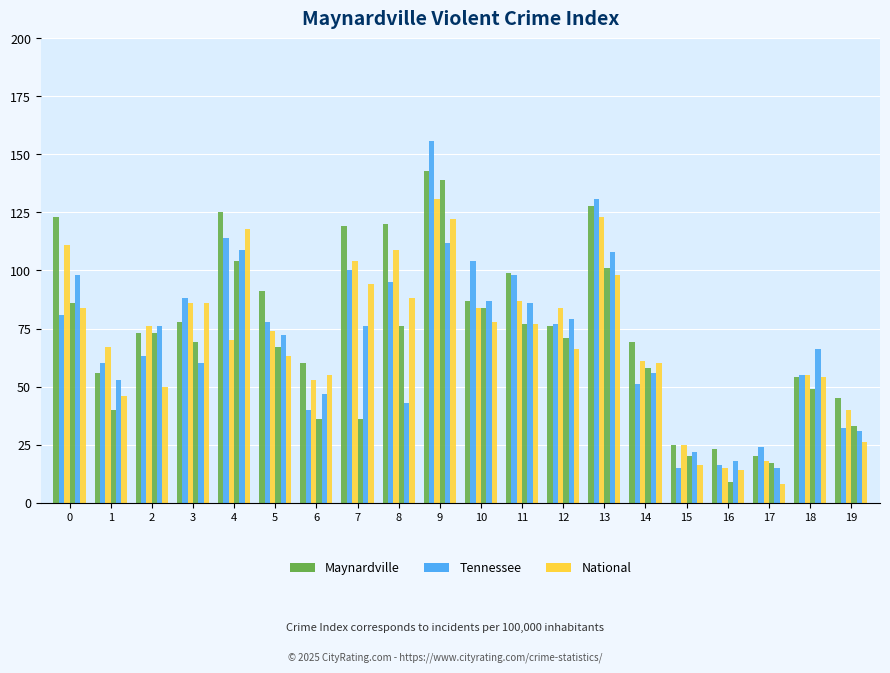

Rank the series by their average value, from lowest to highest.

Maynardville, National, Tennessee